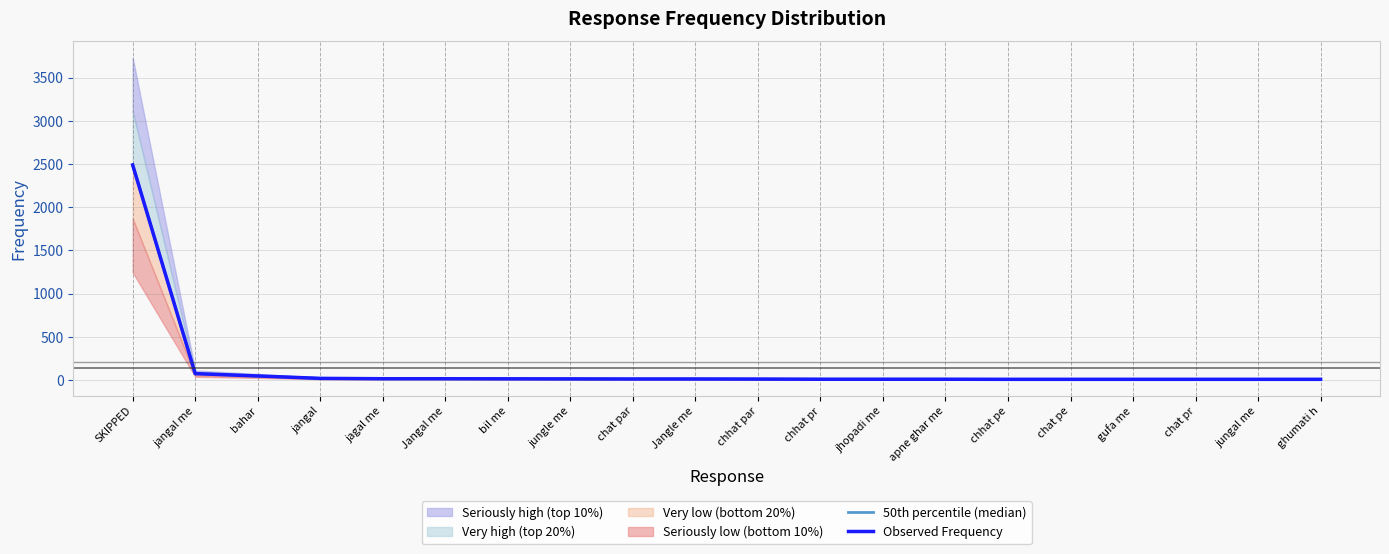

What is the difference between the maximum and minimum values in the 50th percentile (median) series?

2482